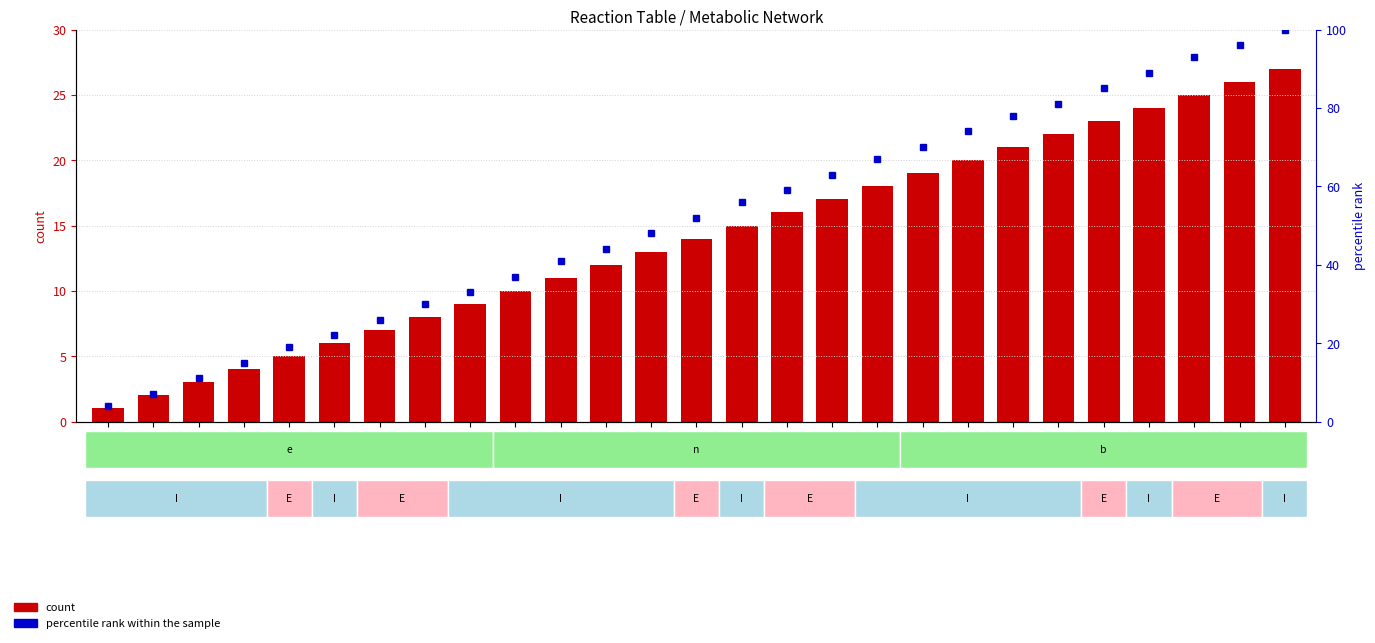

Reading left to right, transcribe all the data shown in this chart.

count: 1=1	2=2	3=3	4=4	5=5	6=6	7=7	8=8	9=9	10=10	11=11	12=12	13=13	14=14	15=15	16=16	17=17	18=18	19=19	20=20	21=21	22=22	23=23	24=24	25=25	26=26	27=27
percentile rank within the sample: 1=4	2=7	3=11	4=15	5=19	6=22	7=26	8=30	9=33	10=37	11=41	12=44	13=48	14=52	15=56	16=59	17=63	18=67	19=70	20=74	21=78	22=81	23=85	24=89	25=93	26=96	27=100